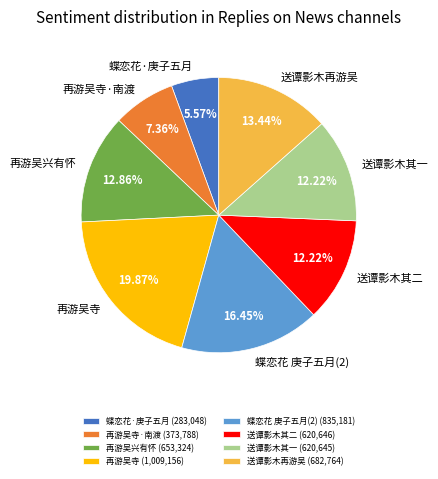

What is the ratio of the value at 送谭影木其二 to the value at 再游吴寺·南渡?

1.7